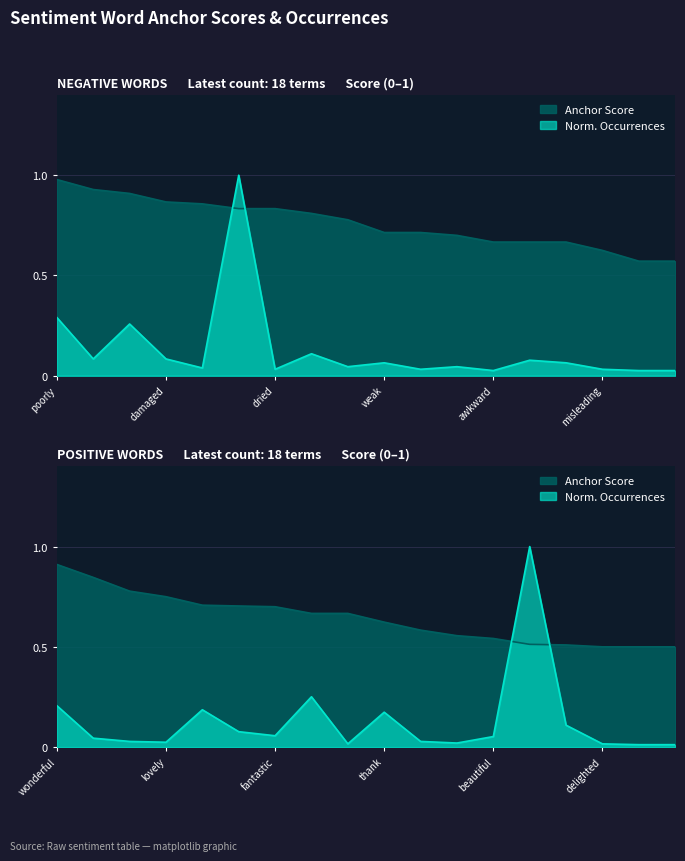

How many lines are shown in the chart?

2